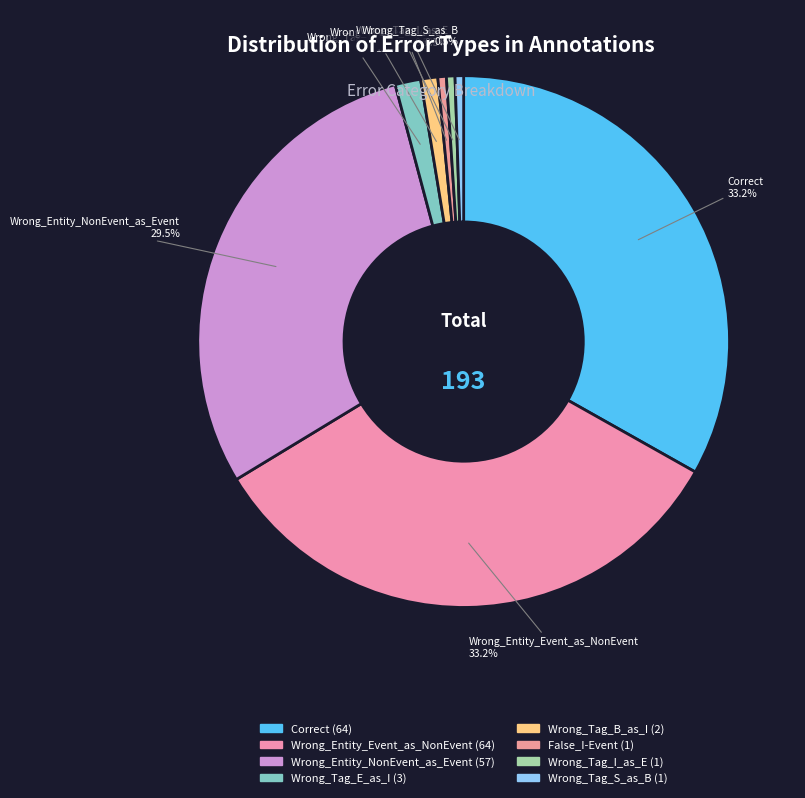

Between Wrong_Tag_B_as_I and Wrong_Entity_NonEvent_as_Event, which is larger?

Wrong_Entity_NonEvent_as_Event